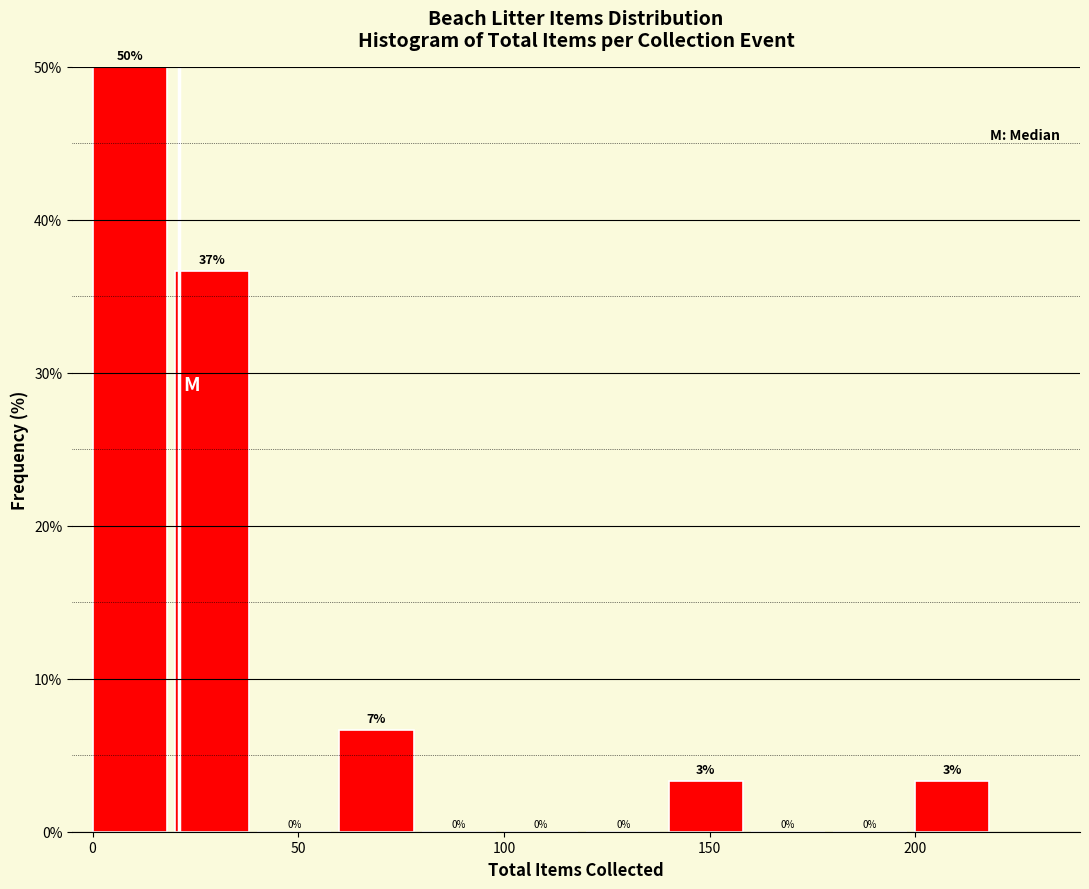

Which range on the x-axis has the tallest bar?

0 to 20